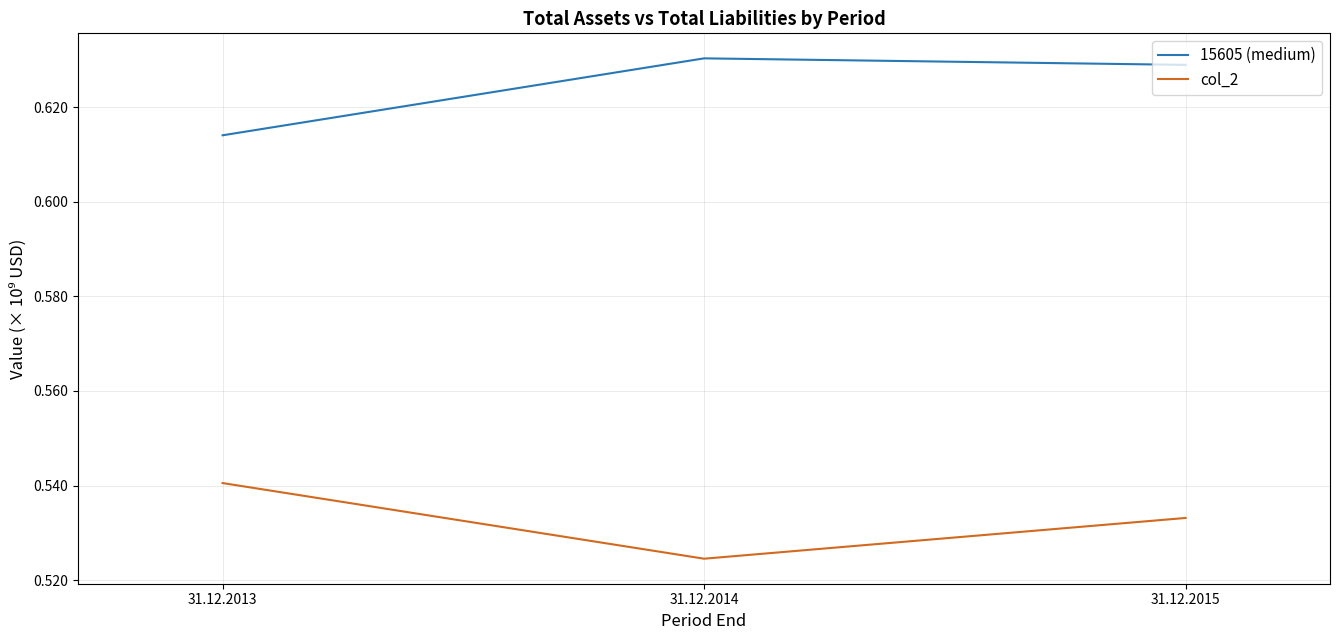

What are all the series names shown in the legend?

15605 (medium), col_2